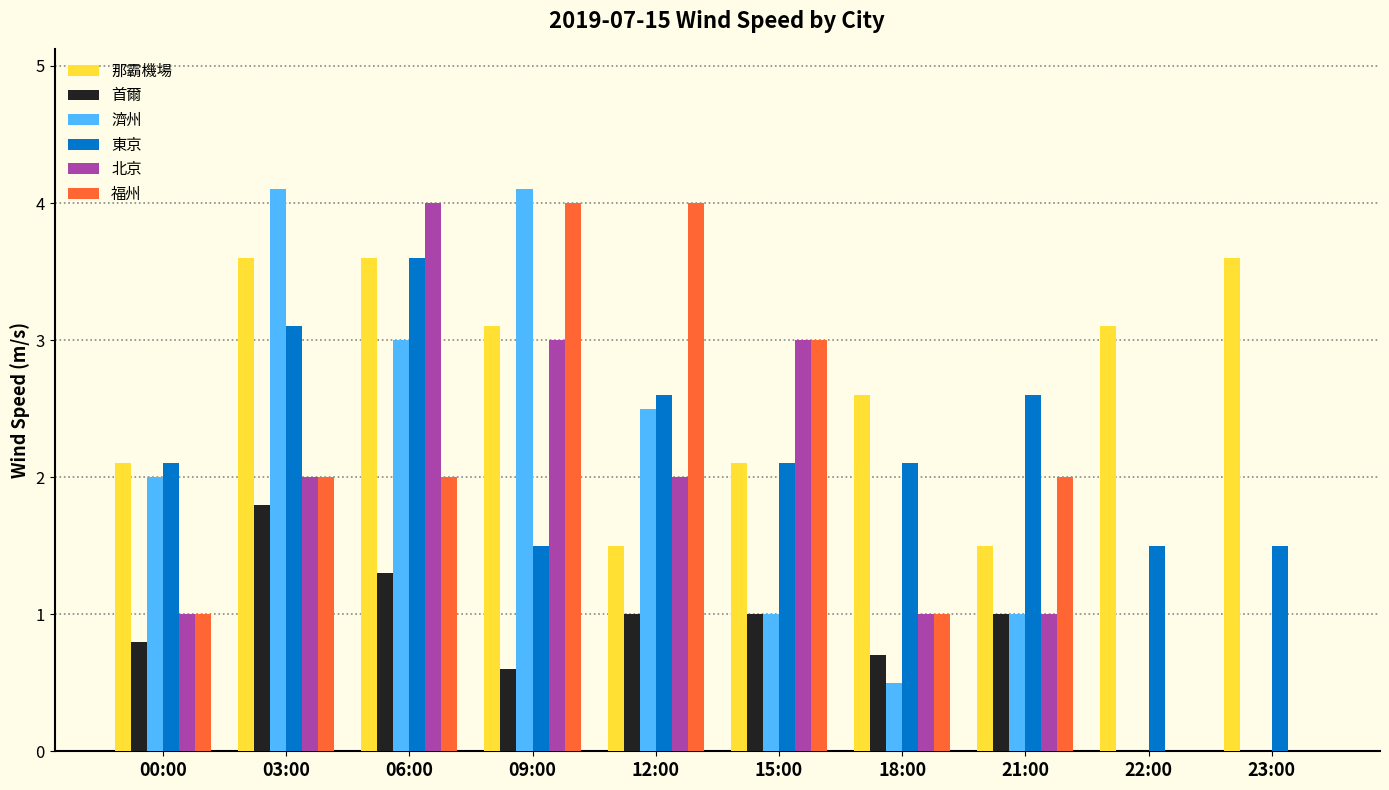

What is the maximum value for 首爾?

1.8